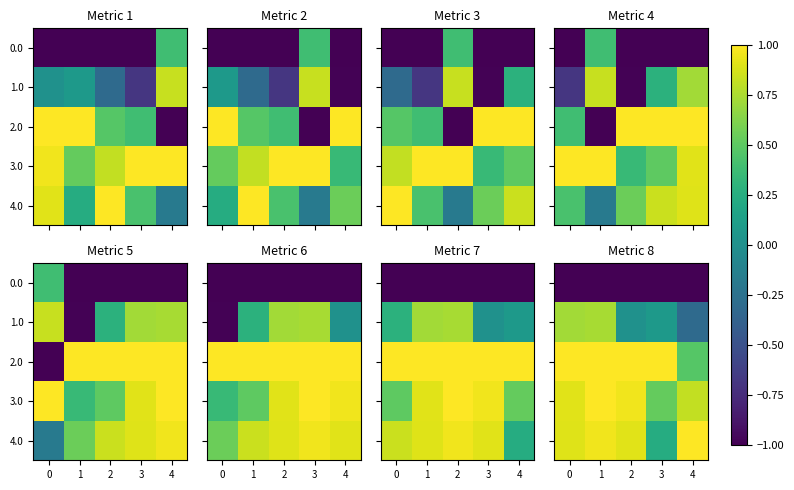

Which series changed the most between 0 and 2?

row_1